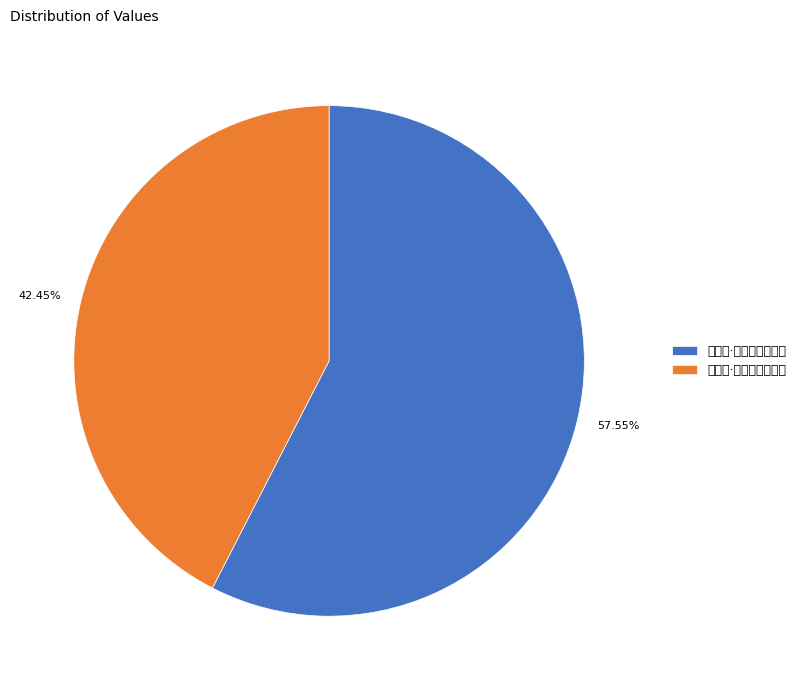

Does 秦望山·山河奠定纪秦皇 represent more than half of the total?

No